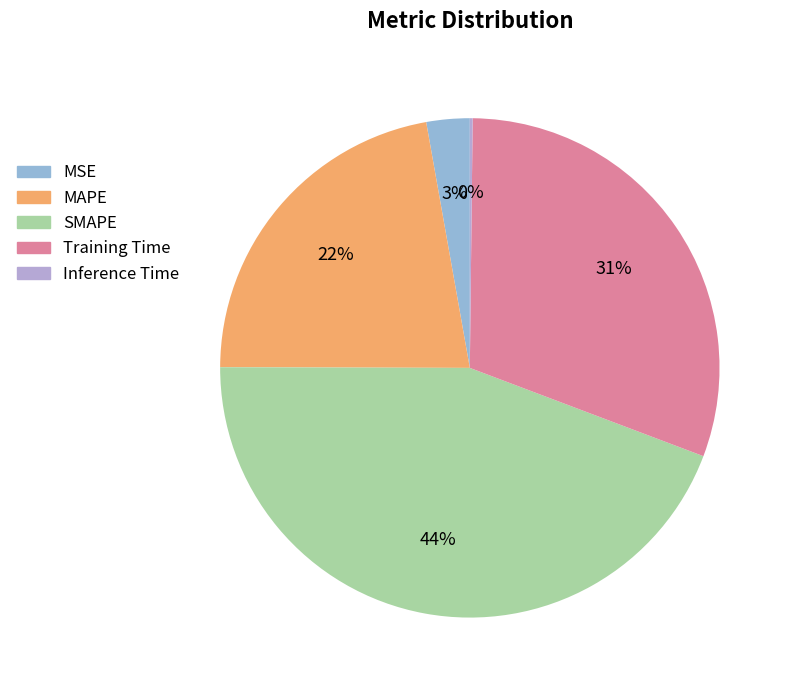

Which has a higher value, Training Time or Inference Time?

Training Time